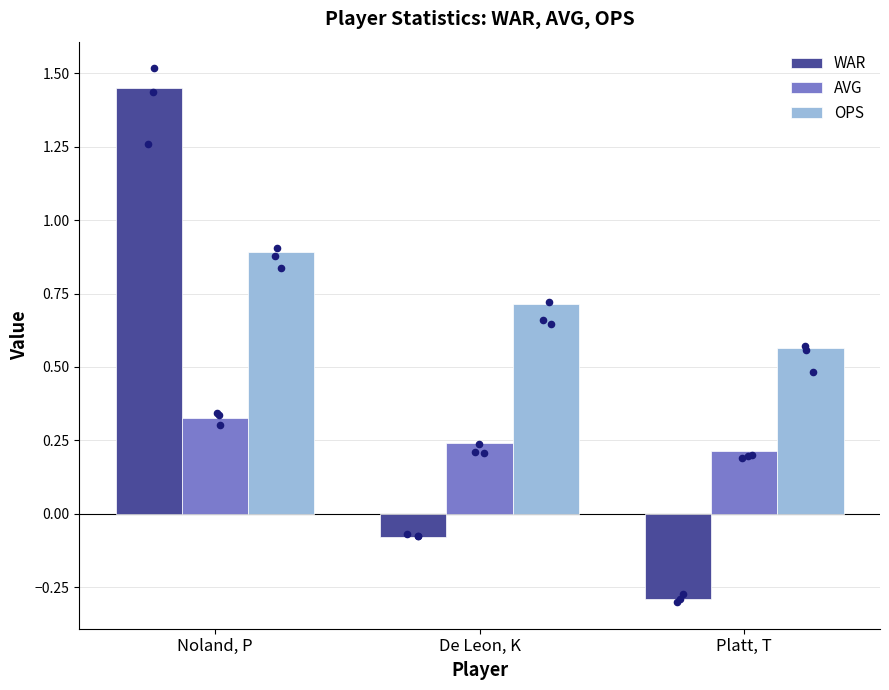

What is the total value across all series at Noland, P?

2.7